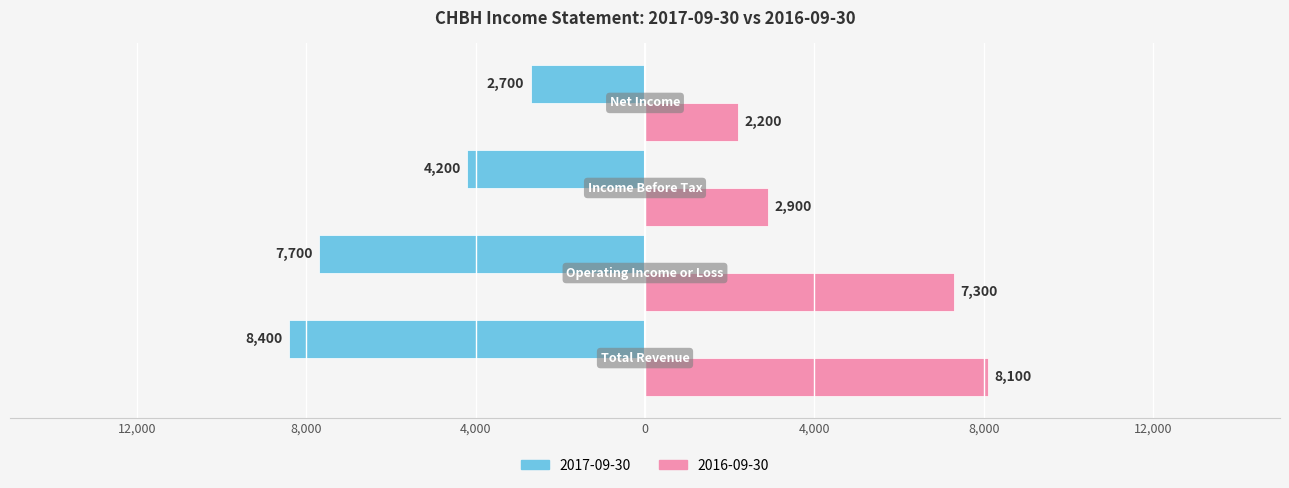

What are all the series names shown in the legend?

2017-09-30, 2016-09-30